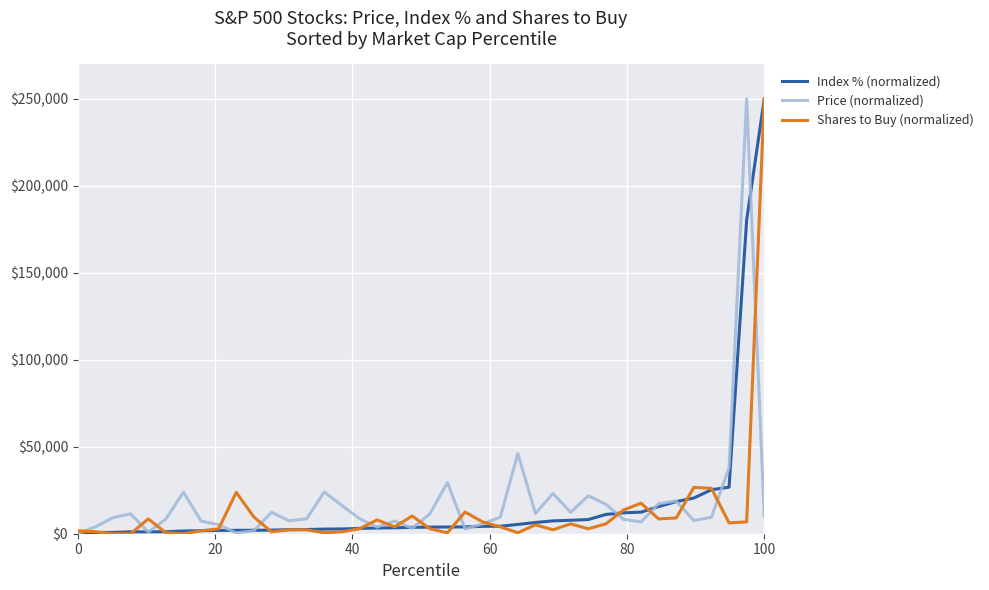

What is the greatest value displayed?

250000.0